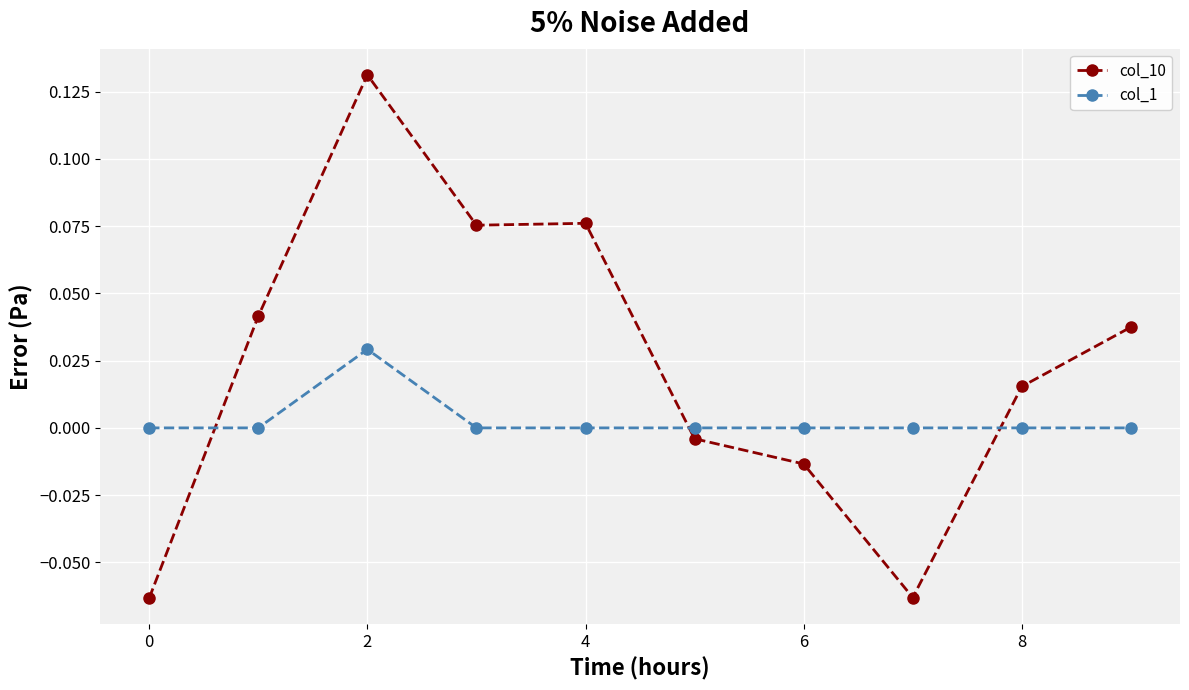

Rank the series by their maximum value, from highest to lowest.

col_10, col_1